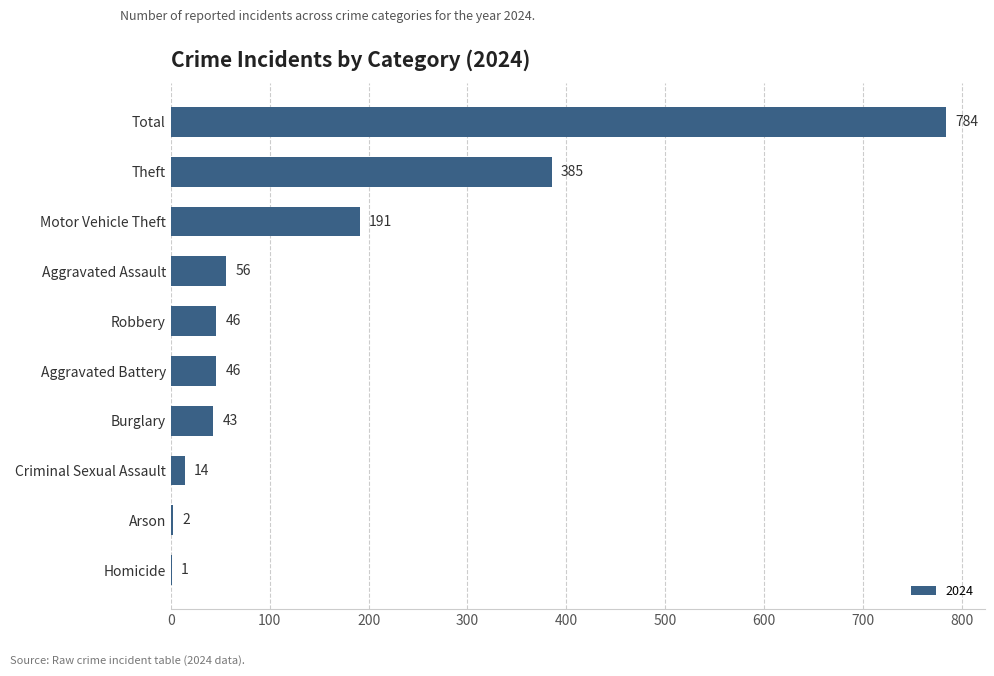

What is the change in value from Aggravated Battery to Theft?

+339